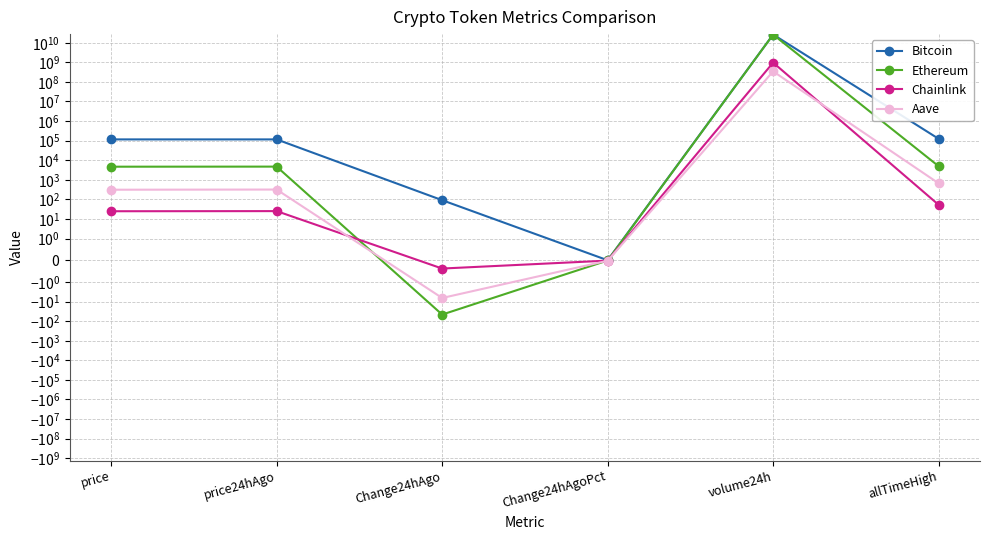

How many lines are shown in the chart?

4